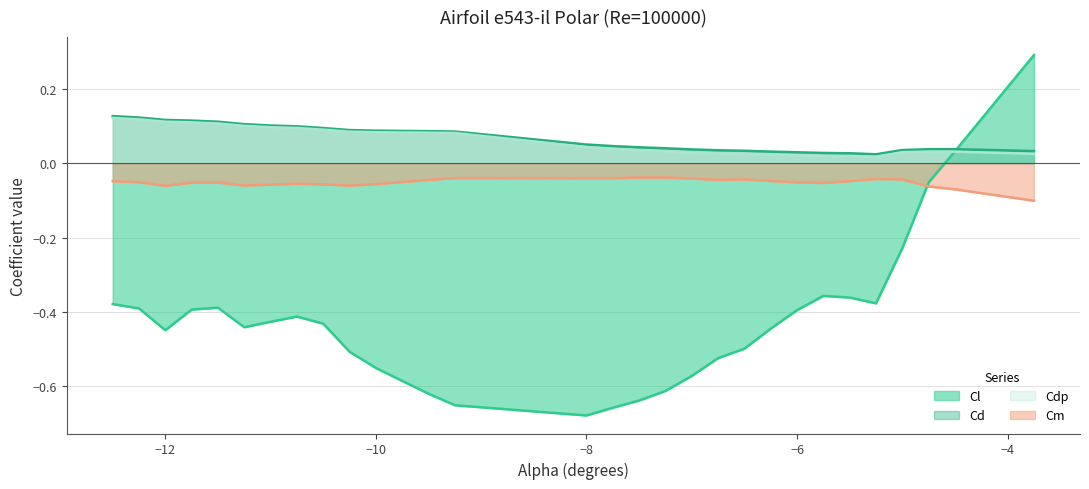

Reading left to right, extract all data points from this chart.

Cl: -12.5=-0.4	-12.25=-0.4	-12.0=-0.4	-11.75=-0.4	-11.5=-0.4	-11.25=-0.4	-11.0=-0.4	-10.75=-0.4	-10.5=-0.4	-10.25=-0.5	-10.0=-0.6	-9.75=-0.6	-9.5=-0.6	-9.25=-0.7	-8.0=-0.7	-7.75=-0.7	-7.5=-0.6	-7.25=-0.6	-7.0=-0.6	-6.75=-0.5	-6.5=-0.5	-6.25=-0.4	-6.0=-0.4	-5.75=-0.4	-5.5=-0.4	-5.25=-0.4	-5.0=-0.2	-4.75=-0.1	-4.5=0.0	-3.75=0.3
Cd: -12.5=0.1	-12.25=0.1	-12.0=0.1	-11.75=0.1	-11.5=0.1	-11.25=0.1	-11.0=0.1	-10.75=0.1	-10.5=0.1	-10.25=0.1	-10.0=0.1	-9.75=0.1	-9.5=0.1	-9.25=0.1	-8.0=0.1	-7.75=0.0	-7.5=0.0	-7.25=0.0	-7.0=0.0	-6.75=0.0	-6.5=0.0	-6.25=0.0	-6.0=0.0	-5.75=0.0	-5.5=0.0	-5.25=0.0	-5.0=0.0	-4.75=0.0	-4.5=0.0	-3.75=0.0
Cdp: -12.5=0.1	-12.25=0.1	-12.0=0.1	-11.75=0.1	-11.5=0.1	-11.25=0.1	-11.0=0.1	-10.75=0.1	-10.5=0.1	-10.25=0.1	-10.0=0.1	-9.75=0.1	-9.5=0.1	-9.25=0.1	-8.0=0.0	-7.75=0.0	-7.5=0.0	-7.25=0.0	-7.0=0.0	-6.75=0.0	-6.5=0.0	-6.25=0.0	-6.0=0.0	-5.75=0.0	-5.5=0.0	-5.25=0.0	-5.0=0.0	-4.75=0.0	-4.5=0.0	-3.75=0.0
Cm: -12.5=-0.0	-12.25=-0.1	-12.0=-0.1	-11.75=-0.1	-11.5=-0.1	-11.25=-0.1	-11.0=-0.1	-10.75=-0.1	-10.5=-0.1	-10.25=-0.1	-10.0=-0.1	-9.75=-0.1	-9.5=-0.0	-9.25=-0.0	-8.0=-0.0	-7.75=-0.0	-7.5=-0.0	-7.25=-0.0	-7.0=-0.0	-6.75=-0.0	-6.5=-0.0	-6.25=-0.0	-6.0=-0.1	-5.75=-0.1	-5.5=-0.0	-5.25=-0.0	-5.0=-0.0	-4.75=-0.1	-4.5=-0.1	-3.75=-0.1